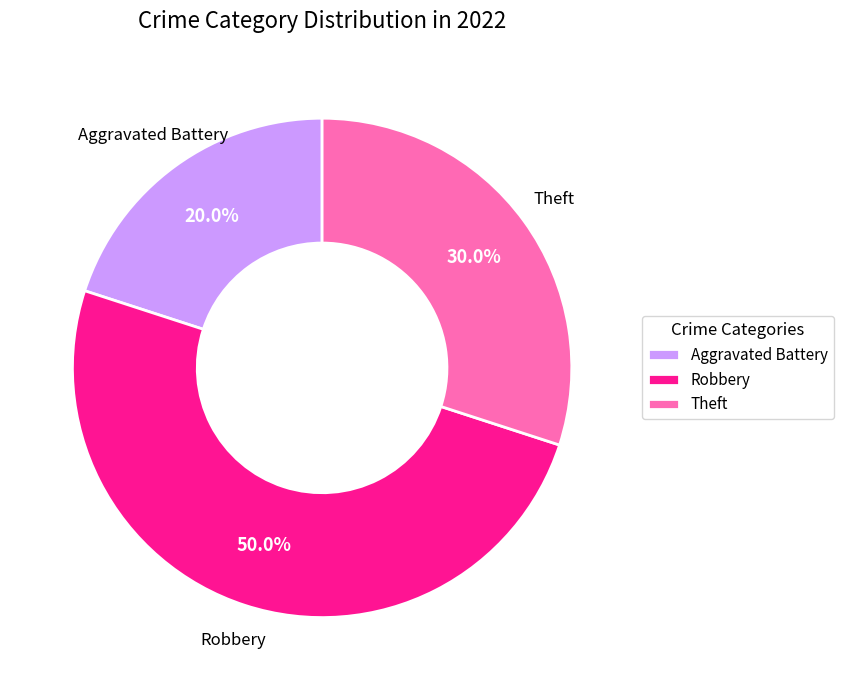

Does Aggravated Battery represent more than half of the total?

No